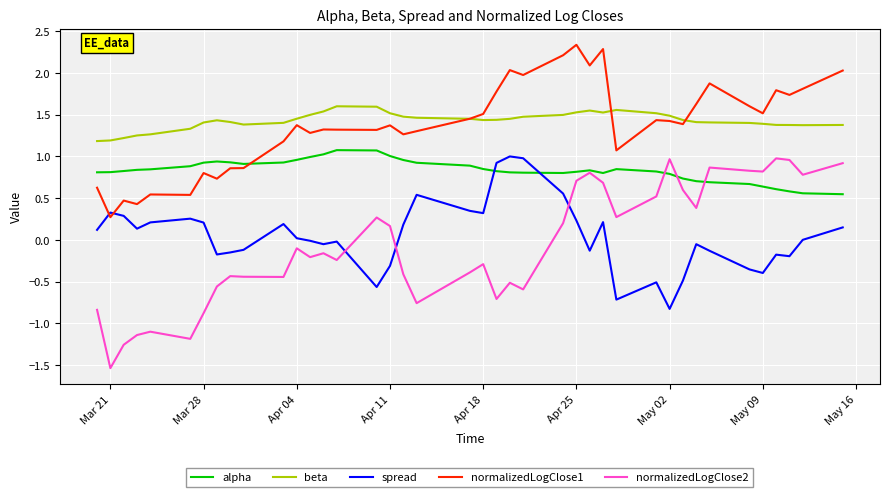

Which series has the widest spread of values?

normalizedLogClose2